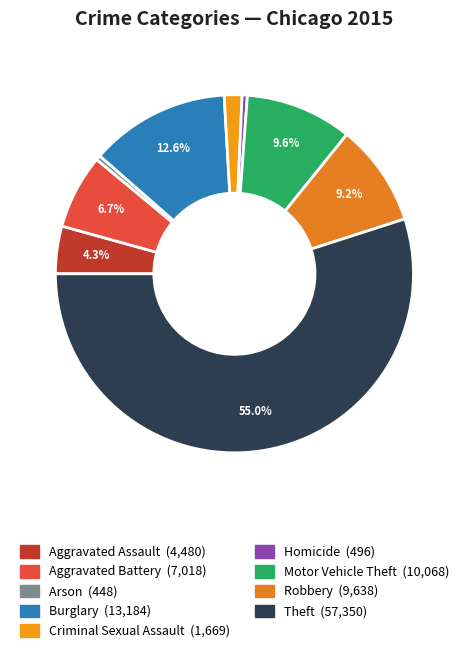

The Arson slice represents 0% of the pie. True or false?

True